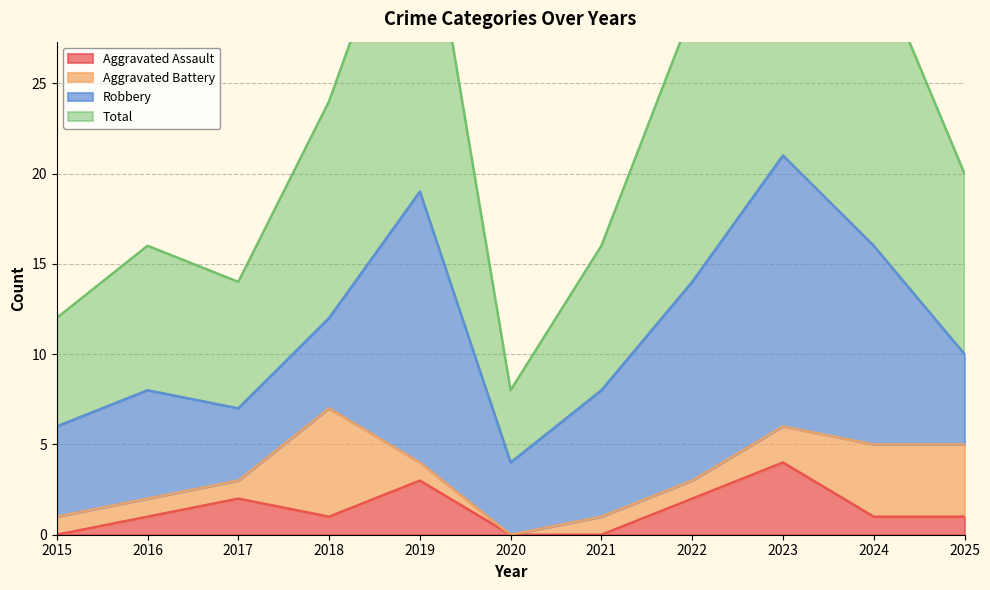

Where is Aggravated Assault nearest to the value 2?

2017